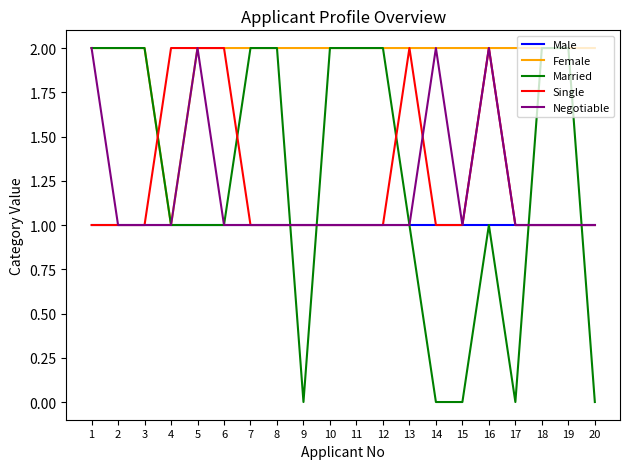

Is it true that Married equals -1 at 9?

False